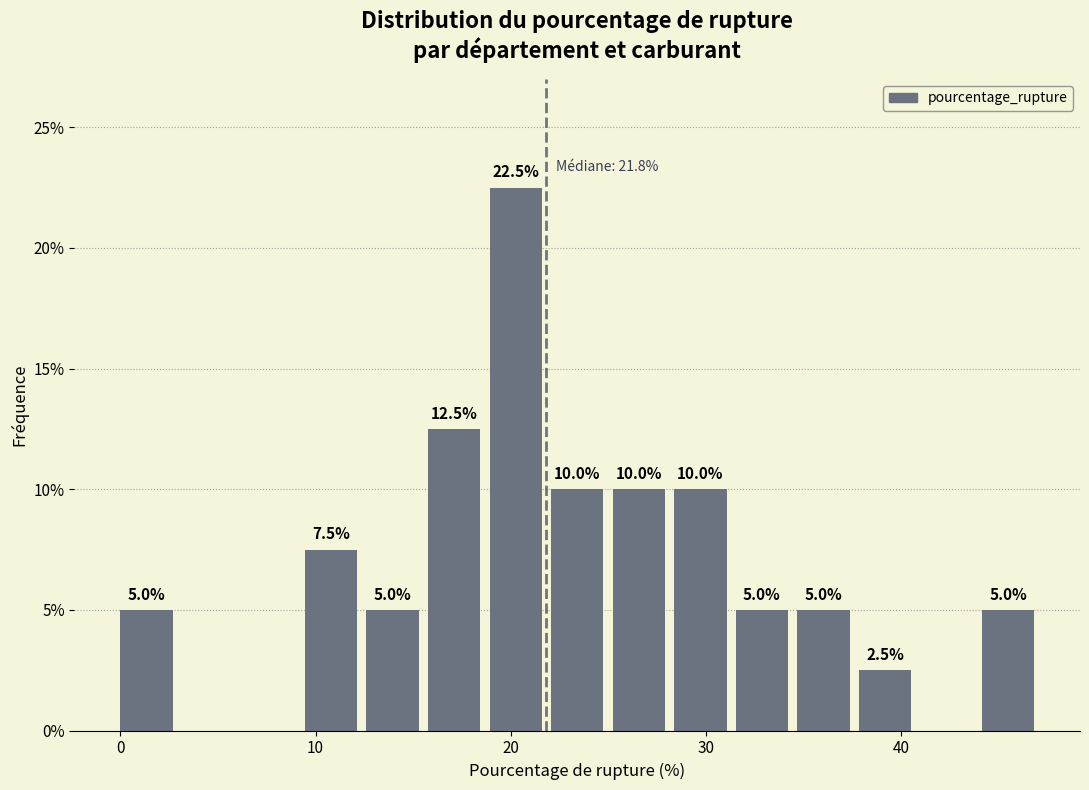

Around what value on the x-axis is the tallest bar? Give the approximate position of its centre, as read against the axis.

20